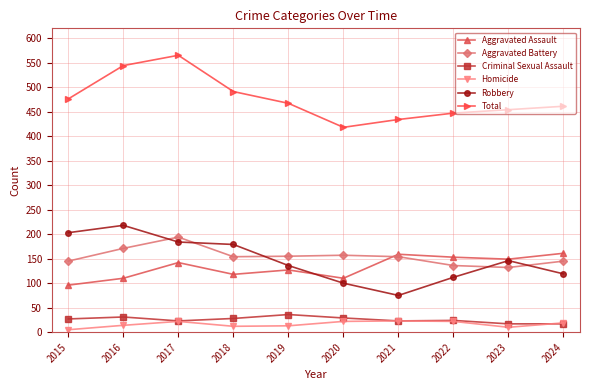

Is the value of Robbery at 2019 greater than the value of Aggravated Battery at 2024?

No